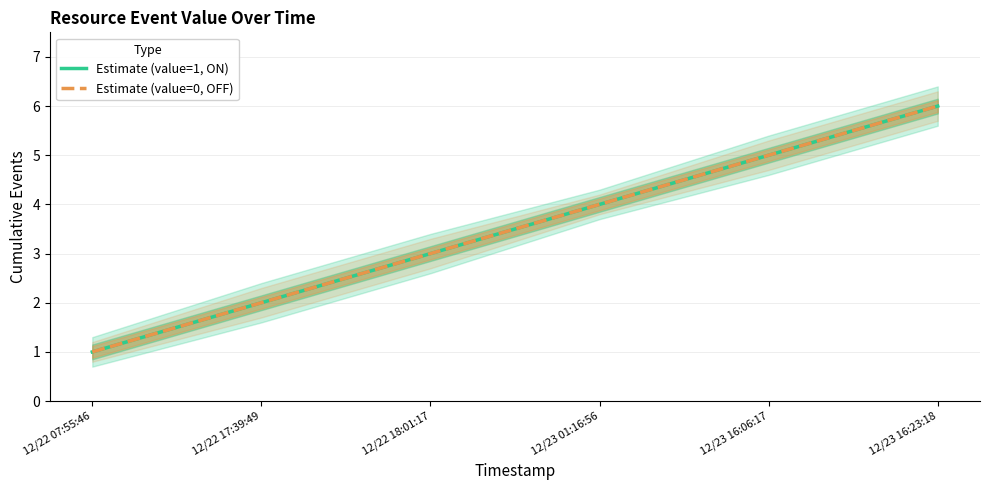

At which label does Estimate (value=0, OFF) reach its minimum?

12/22 07:55:46